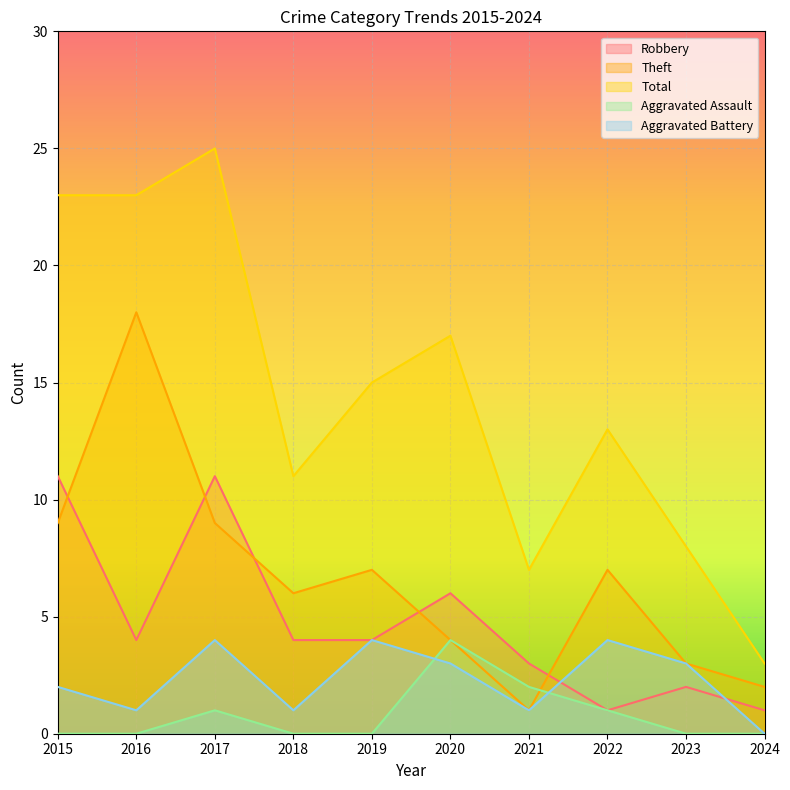

Between 2019 and 2021, which series saw the biggest shift?

Total